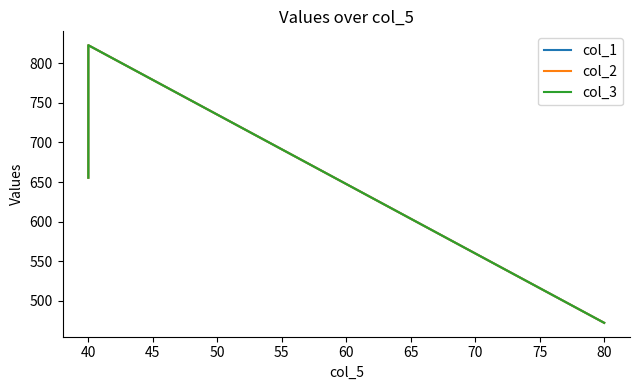

Count the number of categories in the chart.

3